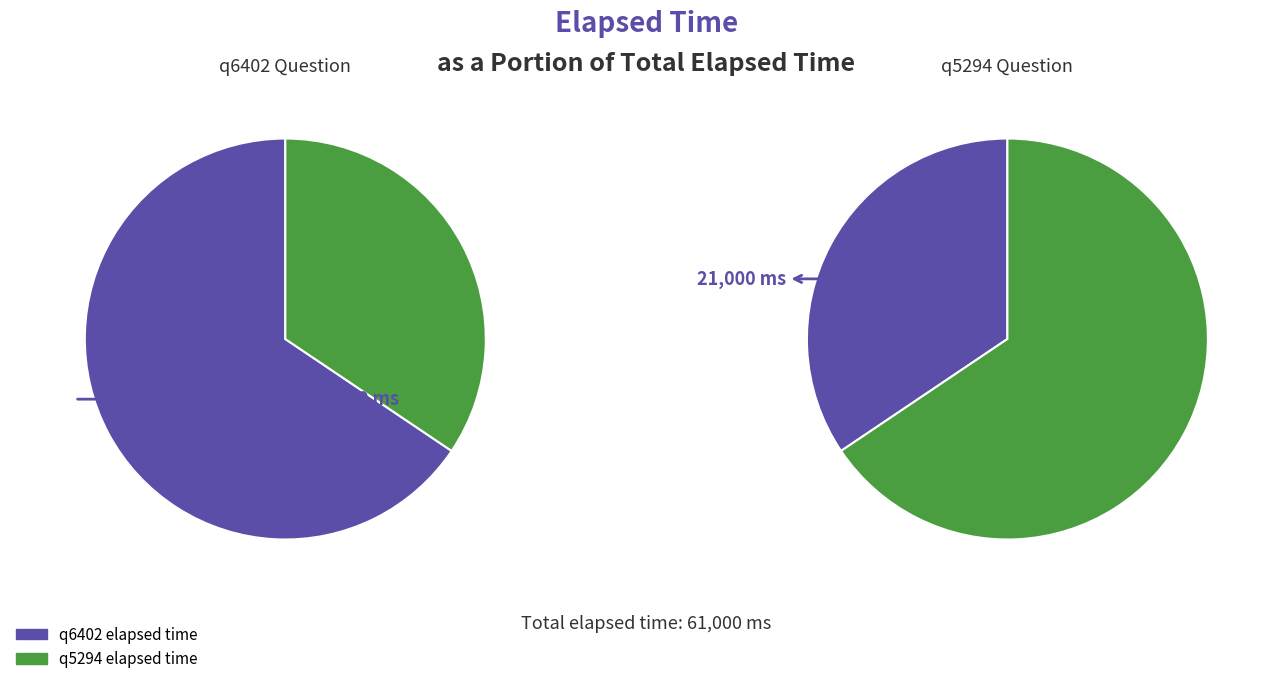

Is there a majority slice in this chart?

Yes